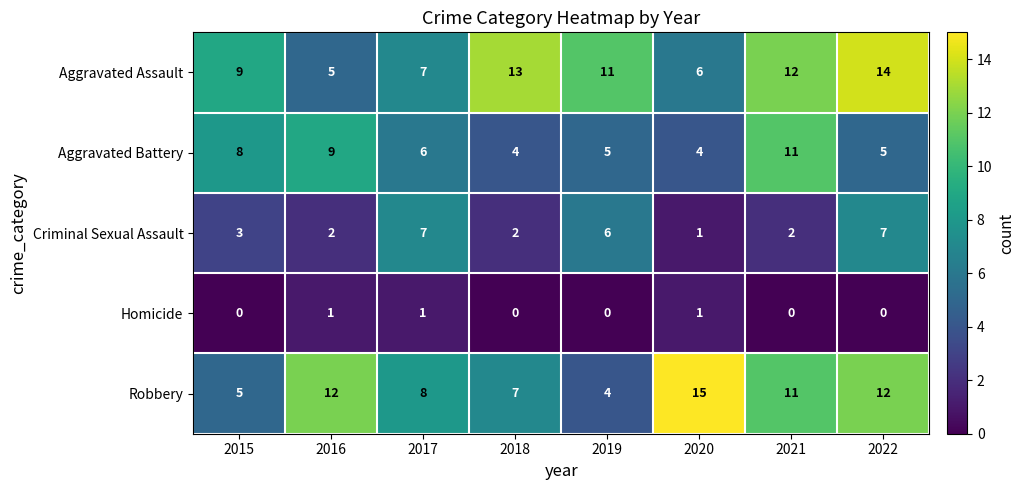

At which category is the sum across all series the highest?

2022